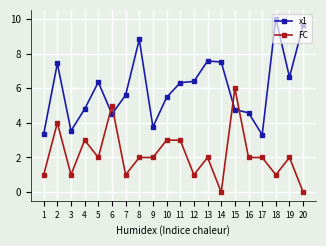

How many data points does each series have?

20